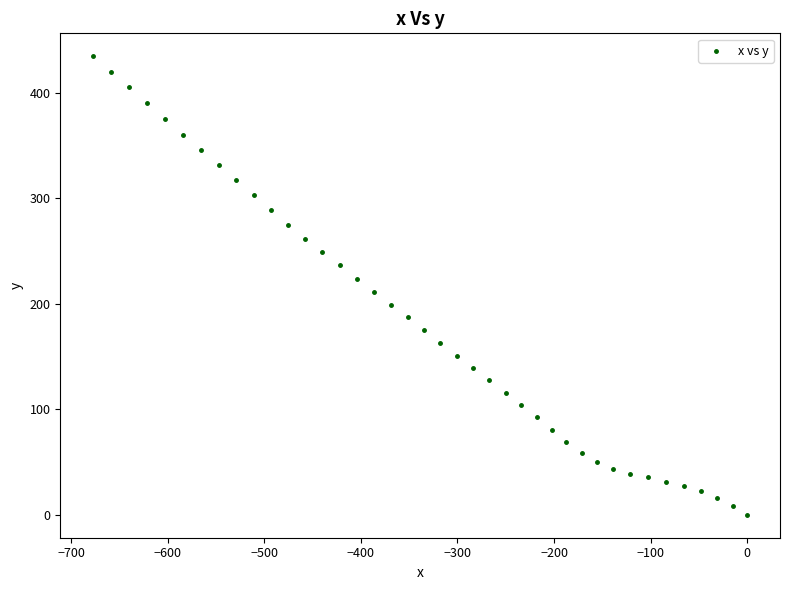

What is the range of Y values (max minus min)?

434.5